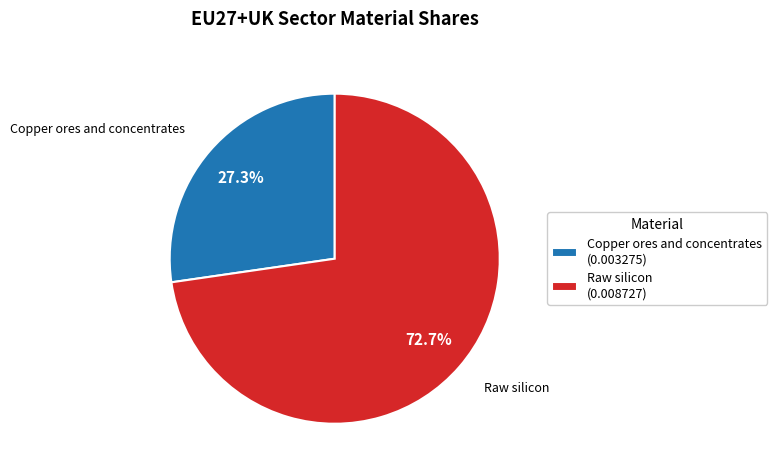

Which has a higher value, Copper ores and concentrates (0.003275) or Raw silicon (0.008727)?

Raw silicon (0.008727)